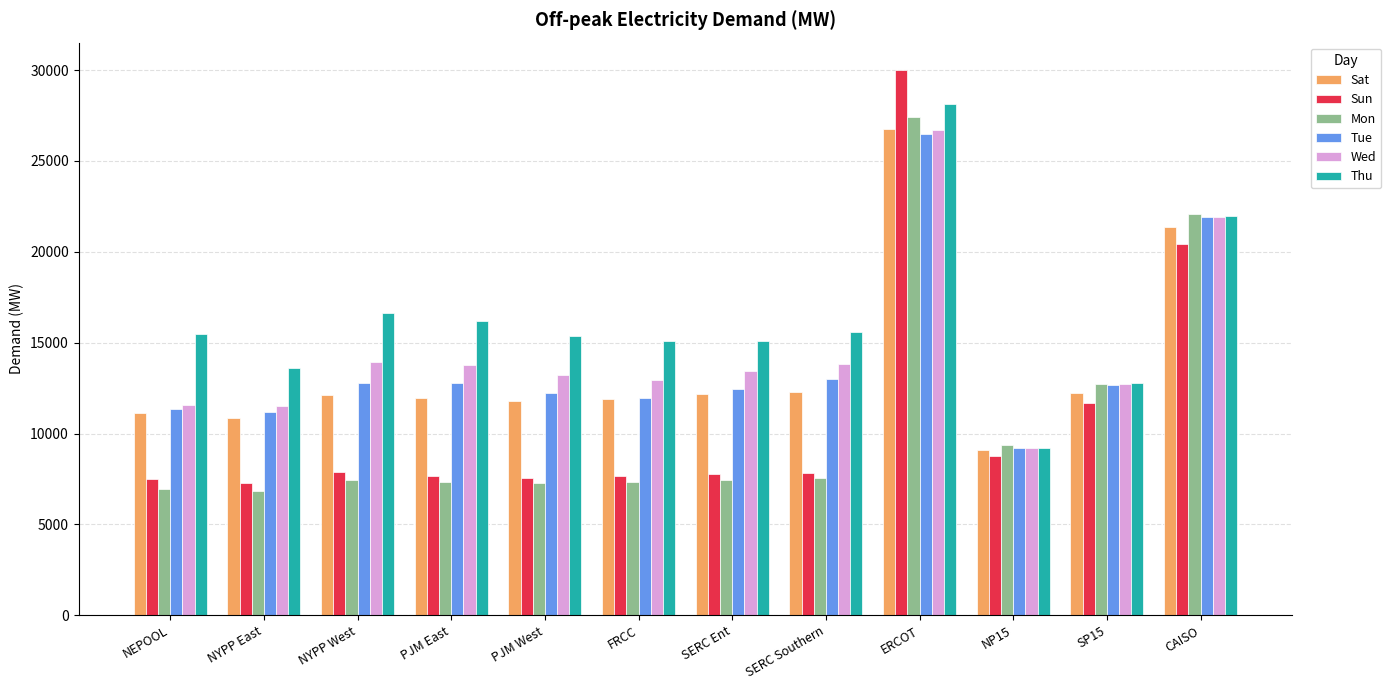

At which category is the sum across all series the highest?

ERCOT